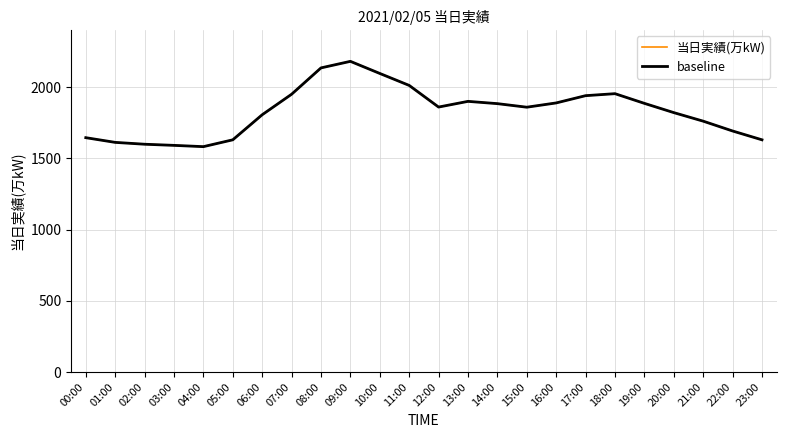

True or false: 当日実績(万kW) and baseline intersect in this chart.

False